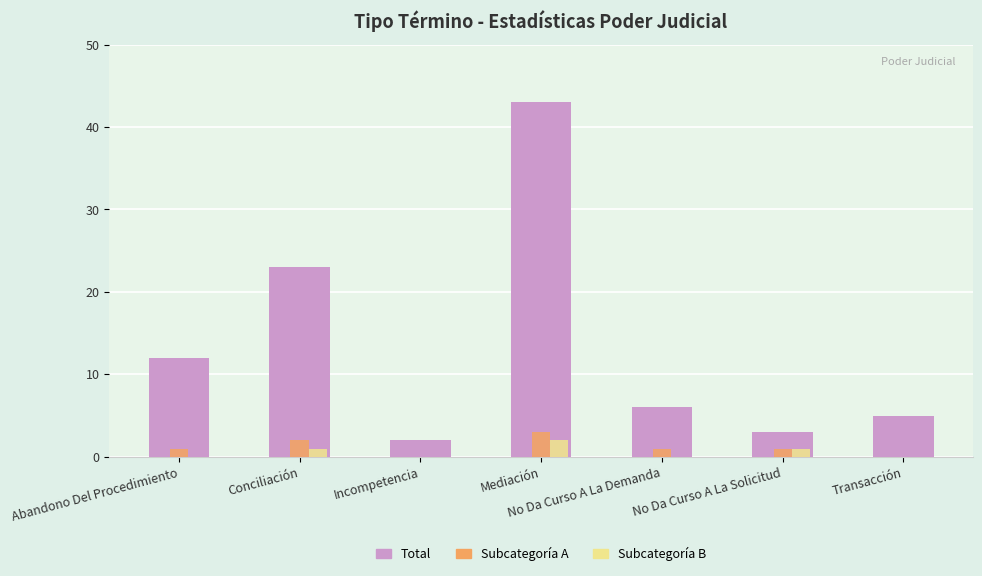

How many data points does each series have?

7